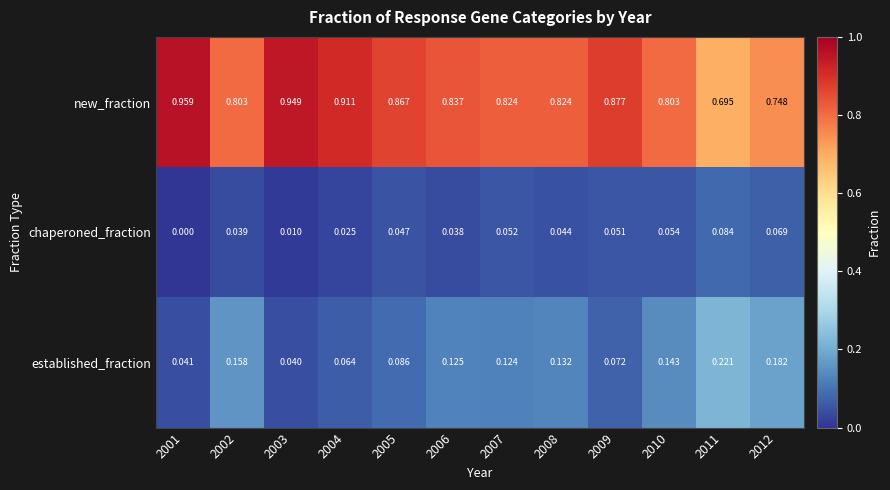

Which series has the largest total across all categories?

new_fraction